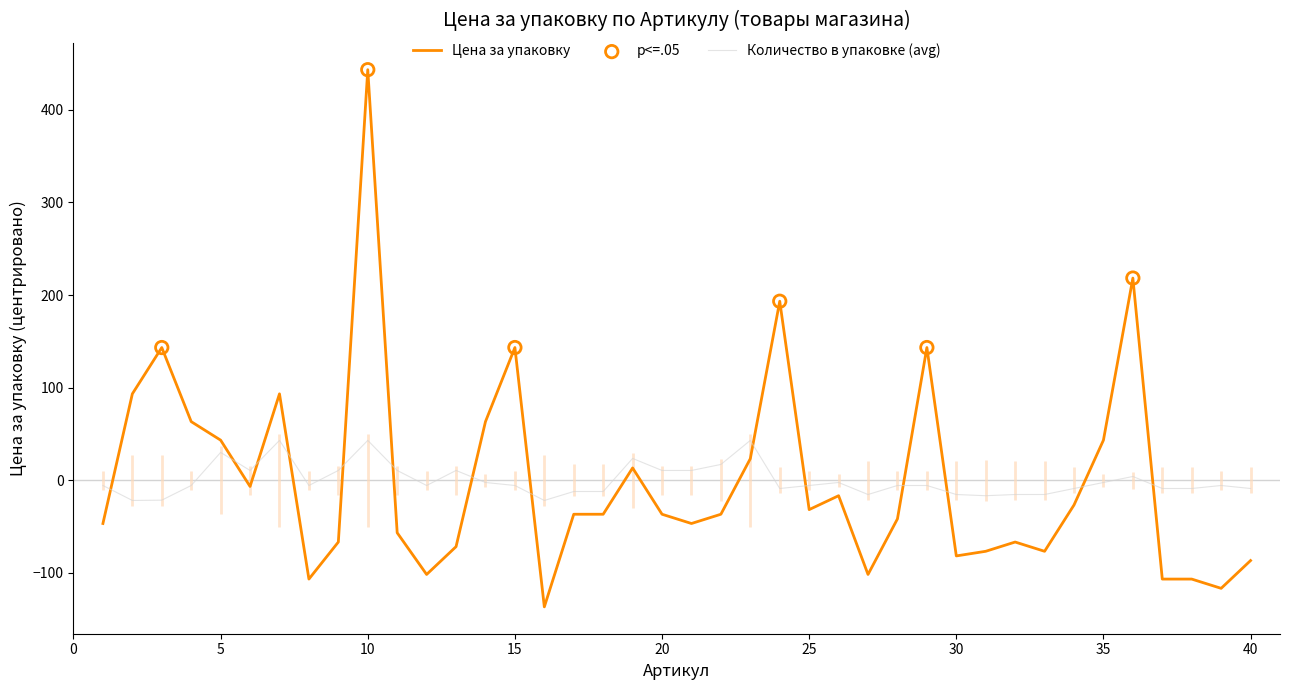

What are all the series names shown in the legend?

Цена за упаковку, Количество в упаковке